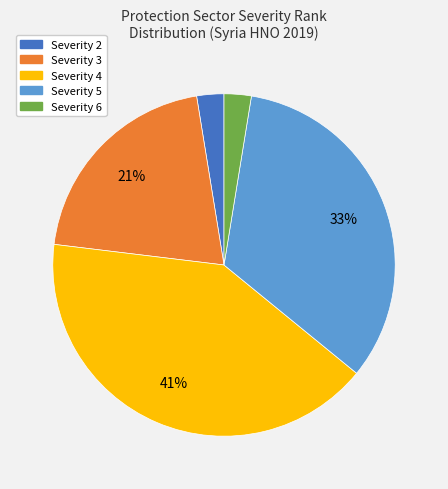

To the nearest percent, what is the average slice percentage?

20%